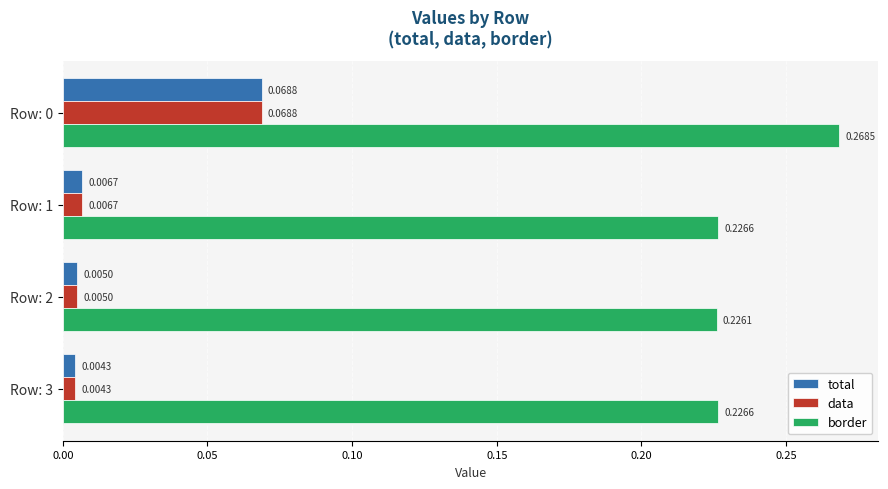

What is the sum of the border values at Row: 3 and Row: 1?

0.5